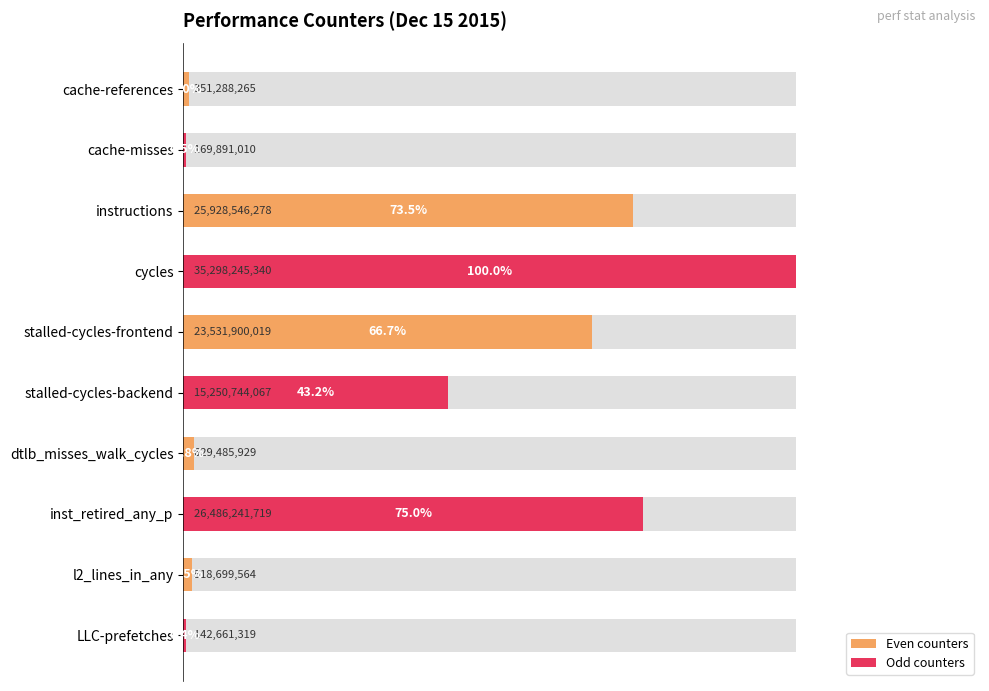

The chart shows a value of 0.7 at cache-misses. True or false?

False